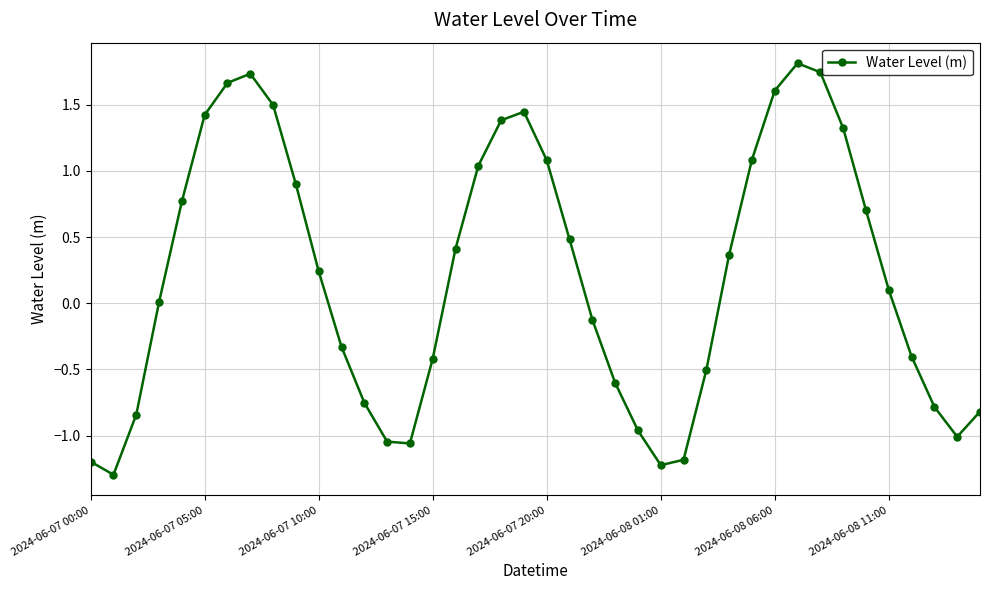

What is the maximum value shown in the chart?

1.8